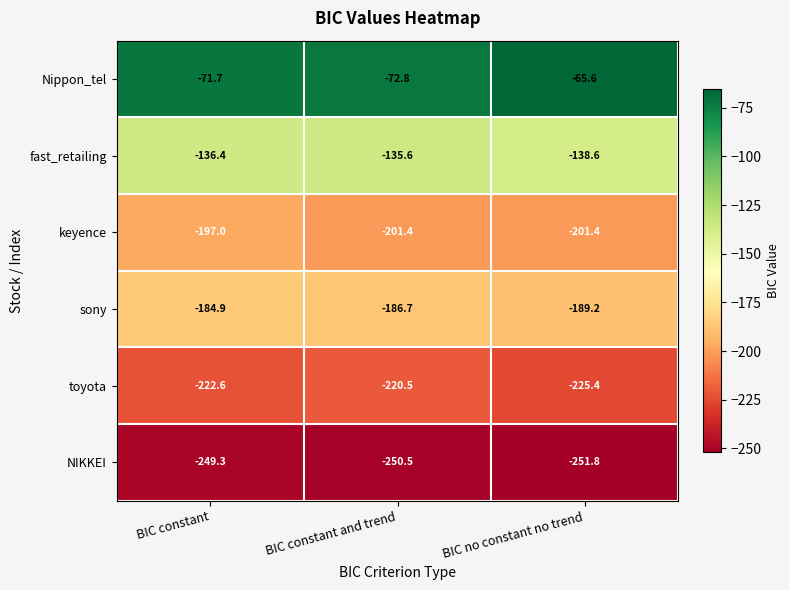

At which label is NIKKEI closest to -250?

BIC constant and trend